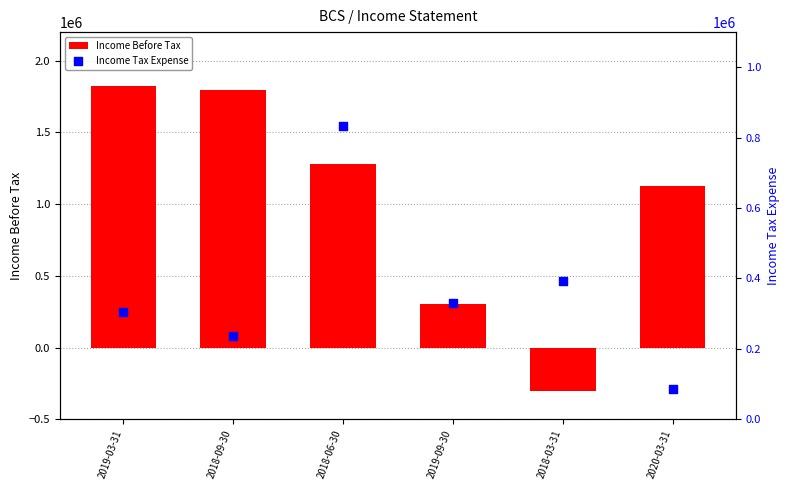

At how many categories does at least one series exceed 850063?

4